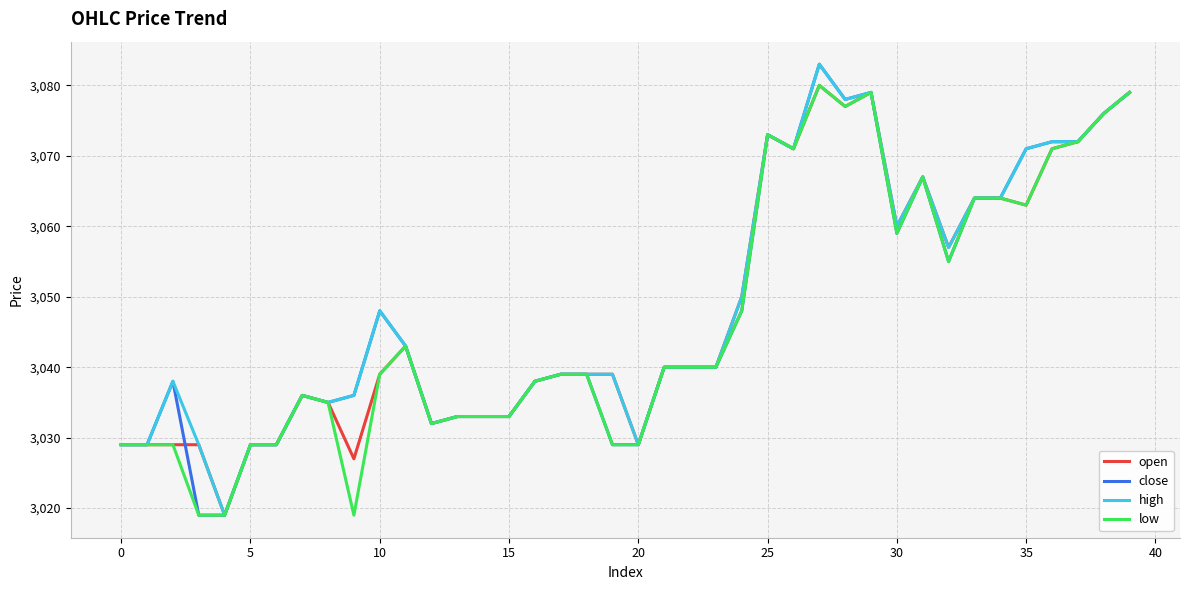

What is the maximum value shown in the chart?

3083